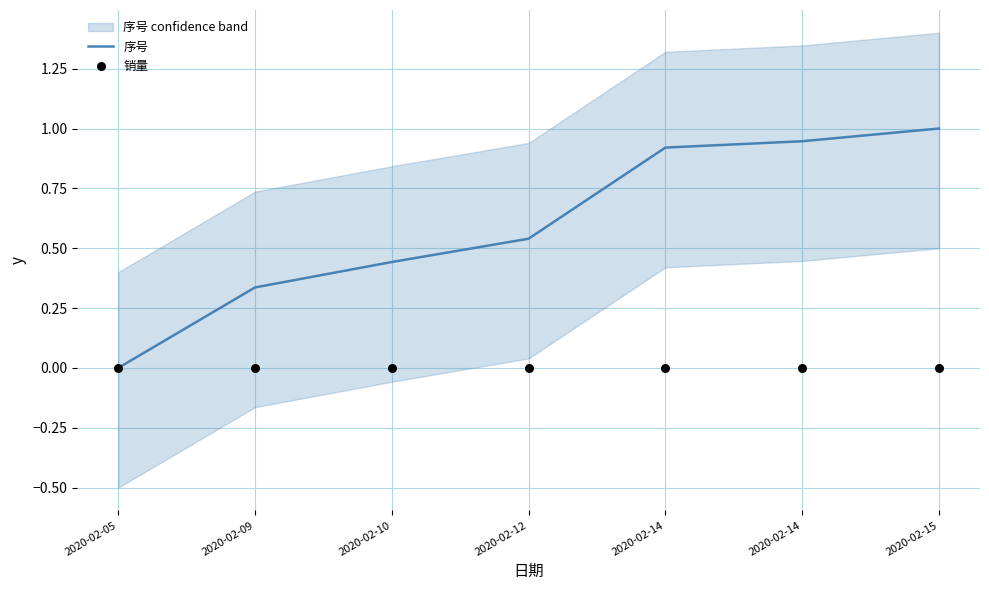

Which series reaches the maximum Y coordinate?

序号